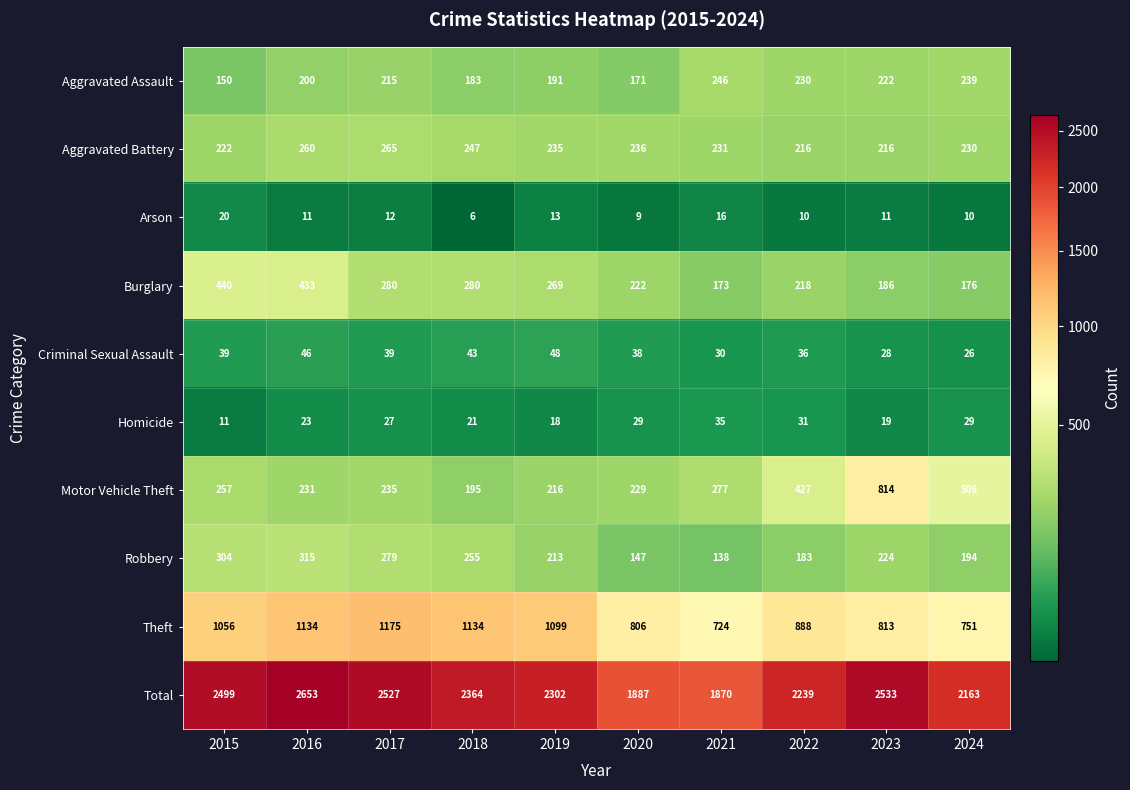

What is the sum of all Aggravated Battery values?

2358